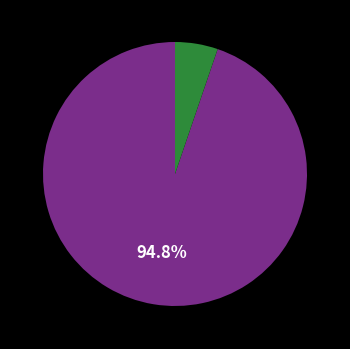

How many segments does this pie chart have?

2